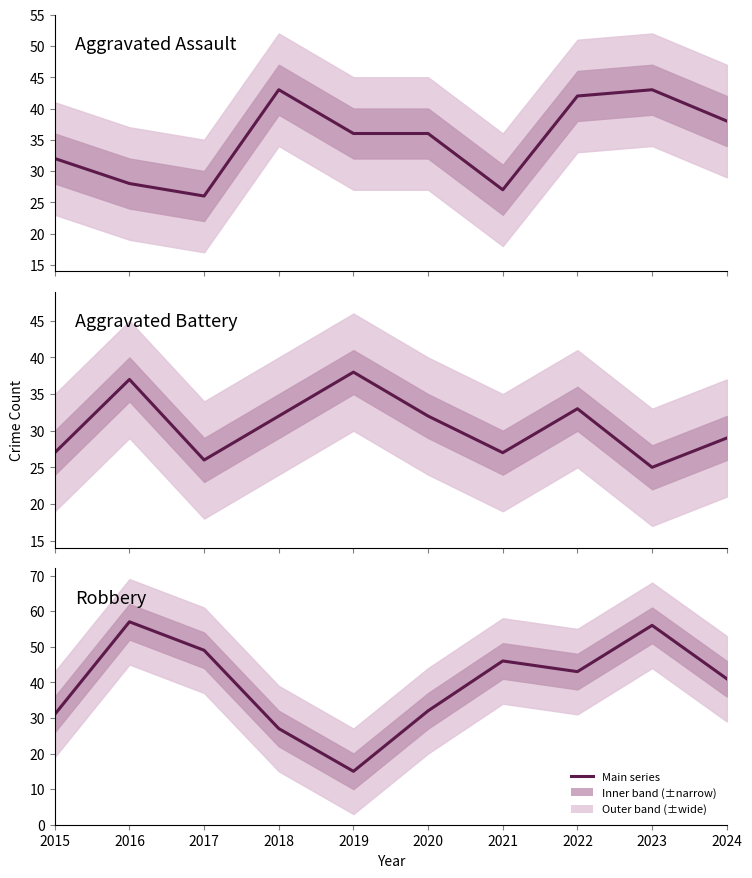

List the labels in order of Aggravated Battery value, largest first.

2019, 2016, 2022, 2018, 2020, 2024, 2015, 2021, 2017, 2023